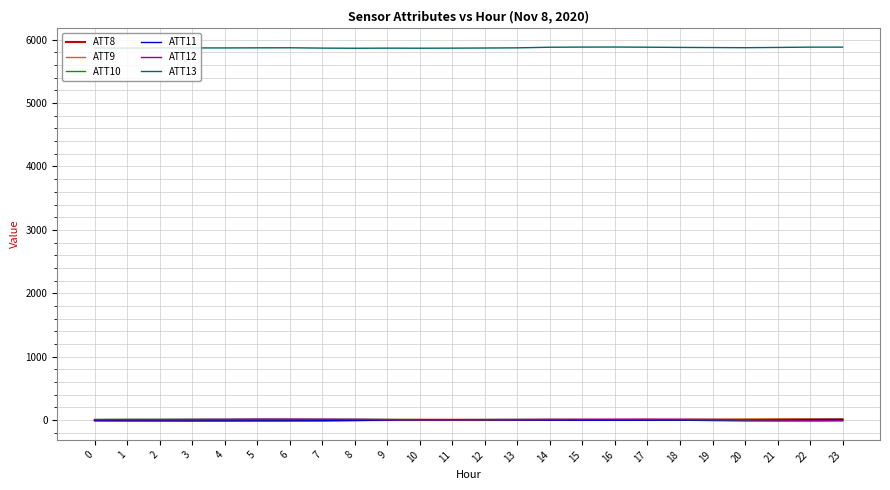

What is the total value across all series at 1?

5860.0